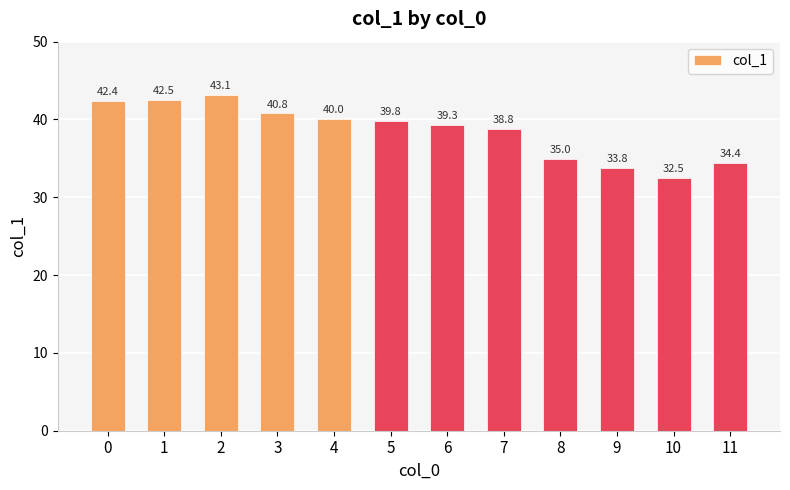

The chart shows a value of 58.7 at 4. True or false?

False